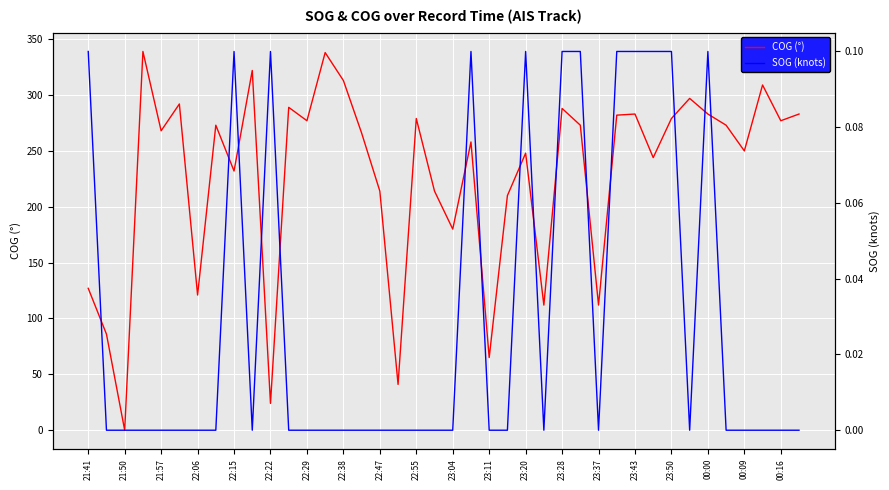

Rank the series at 37 from lowest to highest value.

SOG (knots), COG (°)